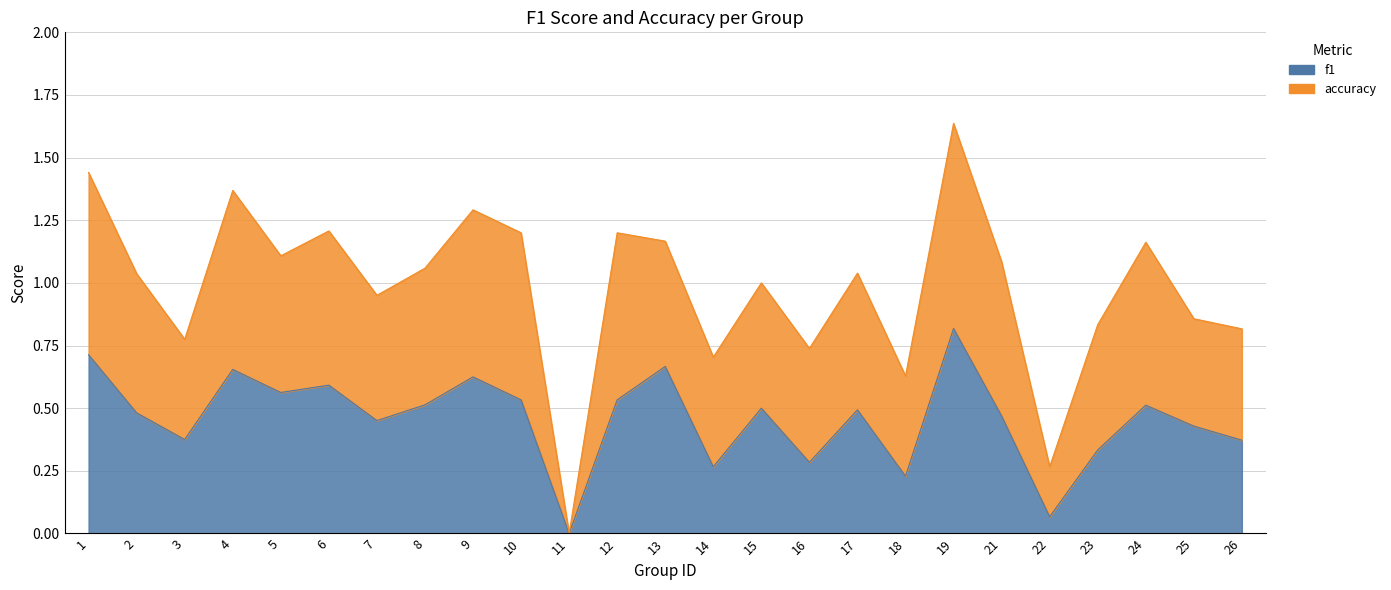

List the labels in order of value, smallest first.

11, 22, 18, 14, 16, 23, 26, 3, 25, 7, 21, 2, 17, 15, 24, 8, 10, 12, 5, 6, 9, 4, 13, 1, 19